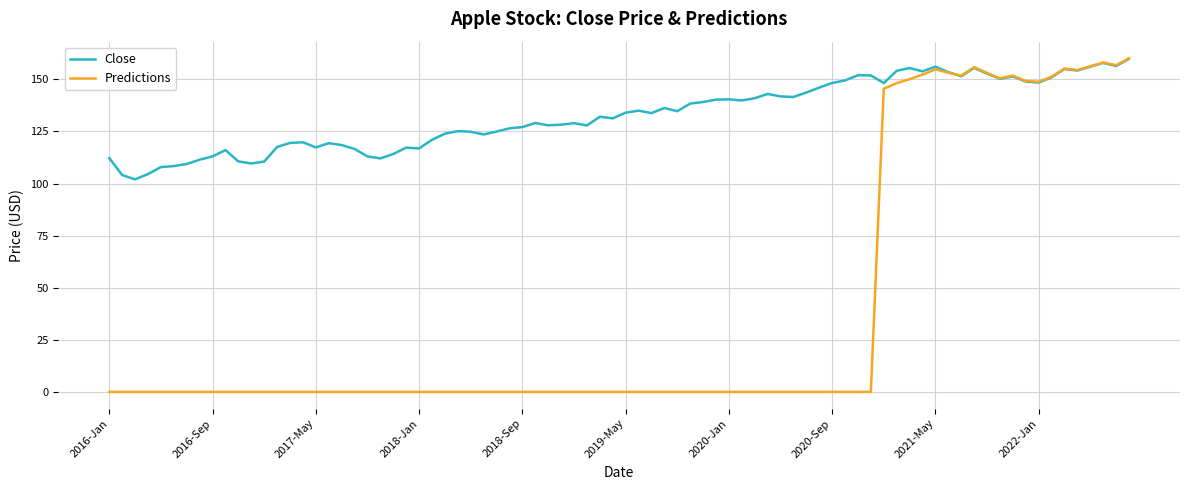

Which series has the largest range (max minus min)?

Predictions